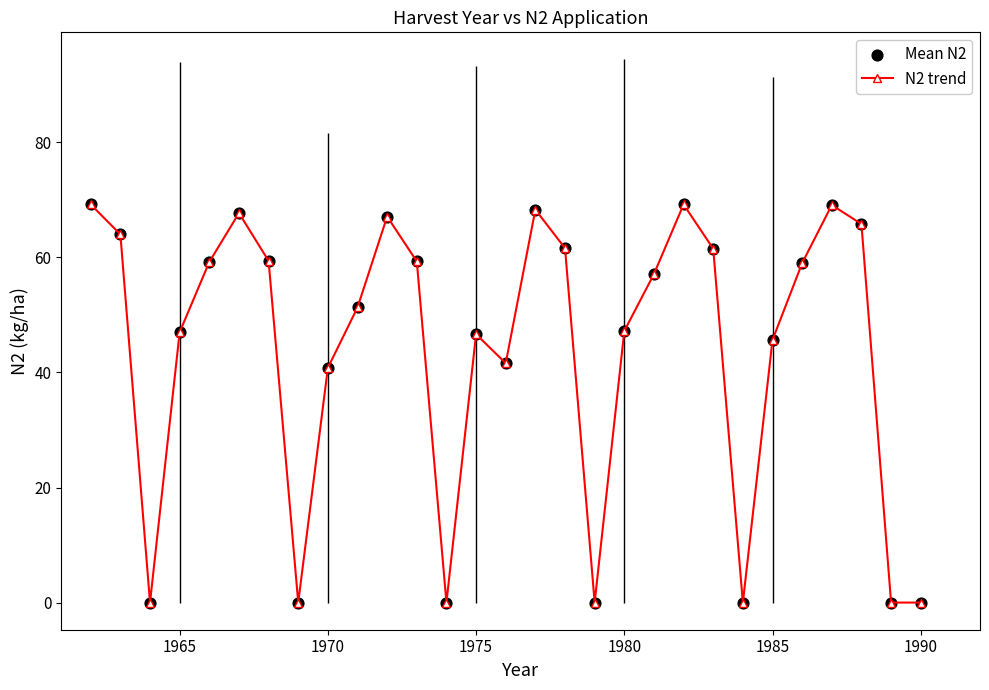

What is the maximum value shown in the chart?

69.2